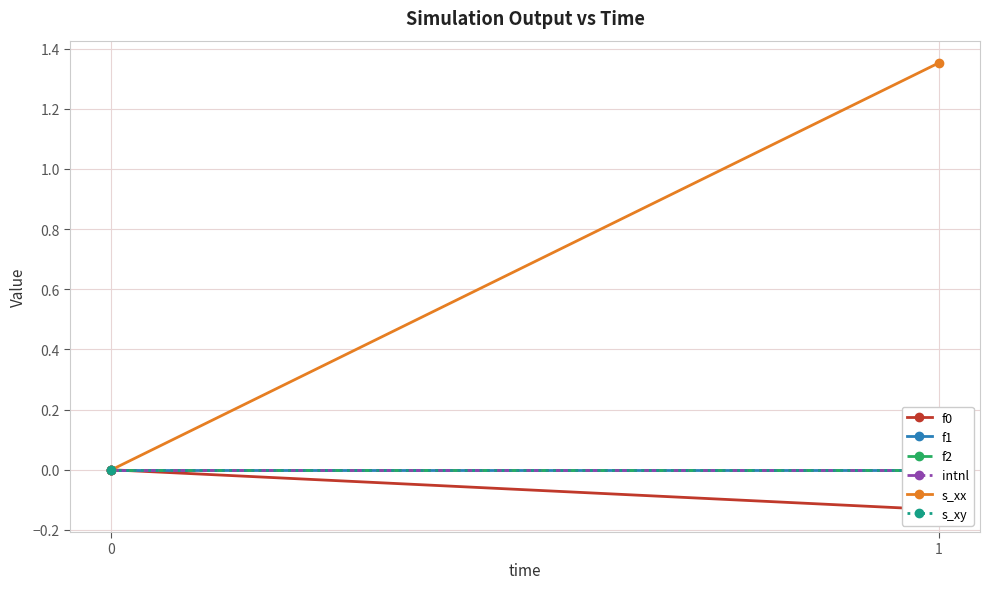

Rank the series at 0 from lowest to highest value.

f0, f1, f2, intnl, s_xx, s_xy